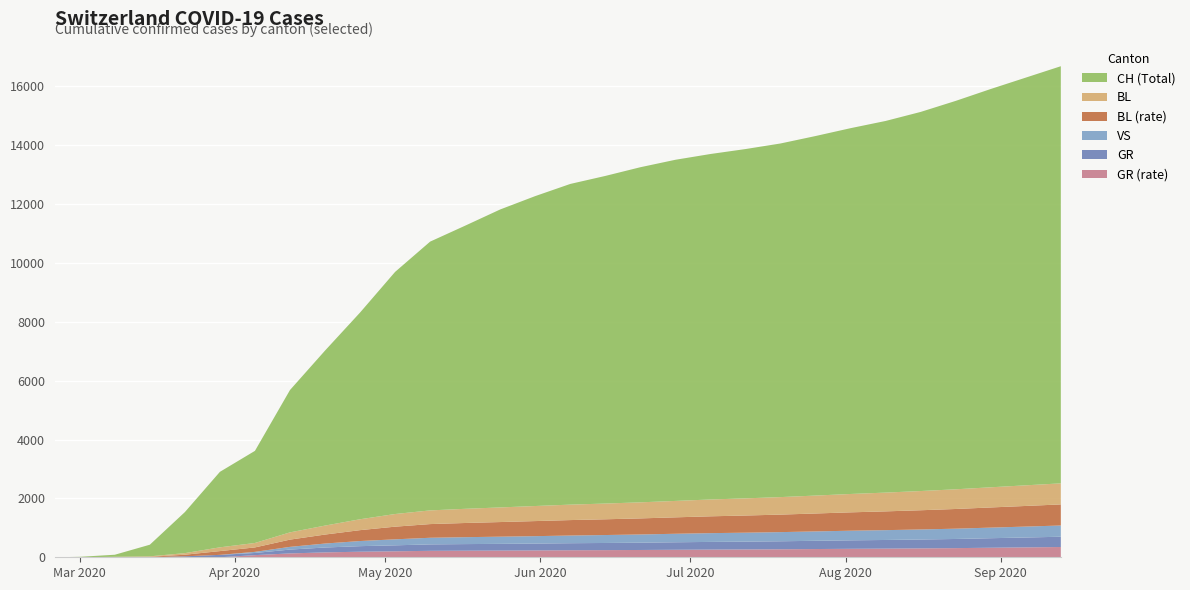

Reading left to right, what are all the values shown in this chart?

CH: 2020-02-25=0	2020-03-01=16	2020-03-08=70	2020-03-15=395	2020-03-22=1394	2020-03-29=2565	2020-04-05=3130	2020-04-12=4837	2020-04-19=5946	2020-04-26=7024	2020-05-03=8227	2020-05-10=9133	2020-05-17=9621	2020-05-24=10125	2020-05-31=10531	2020-06-07=10897	2020-06-14=11132	2020-06-21=11387	2020-06-28=11592	2020-07-05=11739	2020-07-12=11869	2020-07-19=12016	2020-07-26=12217	2020-08-02=12430	2020-08-09=12628	2020-08-16=12882	2020-08-23=13198	2020-08-30=13534	2020-09-06=13854	2020-09-13=14174
GR: 2020-02-25=0	2020-03-01=0	2020-03-08=0	2020-03-15=0	2020-03-22=33	2020-03-29=82	2020-04-05=73	2020-04-12=131	2020-04-19=166	2020-04-26=189	2020-05-03=203	2020-05-10=219	2020-05-17=224	2020-05-24=228	2020-05-31=233	2020-06-07=239	2020-06-14=243	2020-06-21=248	2020-06-28=255	2020-07-05=261	2020-07-12=266	2020-07-19=272	2020-07-26=280	2020-08-02=288	2020-08-09=294	2020-08-16=302	2020-08-23=311	2020-08-30=324	2020-09-06=336	2020-09-13=349
VS: 2020-02-25=0	2020-03-01=0	2020-03-08=0	2020-03-15=0	2020-03-22=0	2020-03-29=0	2020-04-05=38	2020-04-12=92	2020-04-19=135	2020-04-26=174	2020-05-03=204	2020-05-10=225	2020-05-17=235	2020-05-24=244	2020-05-31=252	2020-06-07=261	2020-06-14=270	2020-06-21=279	2020-06-28=289	2020-07-05=298	2020-07-12=304	2020-07-19=311	2020-07-26=319	2020-08-02=327	2020-08-09=334	2020-08-16=341	2020-08-23=350	2020-08-30=360	2020-09-06=371	2020-09-13=382
BL: 2020-02-25=0	2020-03-01=0	2020-03-08=8	2020-03-15=16	2020-03-22=54	2020-03-29=128	2020-04-05=151	2020-04-12=246	2020-04-19=305	2020-04-26=370	2020-05-03=430	2020-05-10=465	2020-05-17=482	2020-05-24=497	2020-05-31=512	2020-06-07=525	2020-06-14=535	2020-06-21=546	2020-06-28=558	2020-07-05=572	2020-07-12=583	2020-07-19=595	2020-07-26=609	2020-08-02=624	2020-08-09=638	2020-08-16=653	2020-08-23=669	2020-08-30=685	2020-09-06=701	2020-09-13=716
GR_pc: 2020-02-25=0	2020-03-01=0	2020-03-08=0	2020-03-15=0	2020-03-22=0	2020-03-29=0	2020-04-05=73	2020-04-12=131	2020-04-19=166	2020-04-26=189	2020-05-03=203	2020-05-10=219	2020-05-17=224	2020-05-24=228	2020-05-31=233	2020-06-07=239	2020-06-14=243	2020-06-21=248	2020-06-28=255	2020-07-05=261	2020-07-12=266	2020-07-19=272	2020-07-26=280	2020-08-02=288	2020-08-09=294	2020-08-16=302	2020-08-23=311	2020-08-30=324	2020-09-06=336	2020-09-13=349
BL_pc: 2020-02-25=0	2020-03-01=0	2020-03-08=8	2020-03-15=16	2020-03-22=54	2020-03-29=128	2020-04-05=151	2020-04-12=246	2020-04-19=305	2020-04-26=370	2020-05-03=430	2020-05-10=465	2020-05-17=482	2020-05-24=497	2020-05-31=512	2020-06-07=525	2020-06-14=535	2020-06-21=546	2020-06-28=558	2020-07-05=572	2020-07-12=583	2020-07-19=595	2020-07-26=609	2020-08-02=624	2020-08-09=638	2020-08-16=653	2020-08-23=669	2020-08-30=685	2020-09-06=701	2020-09-13=716